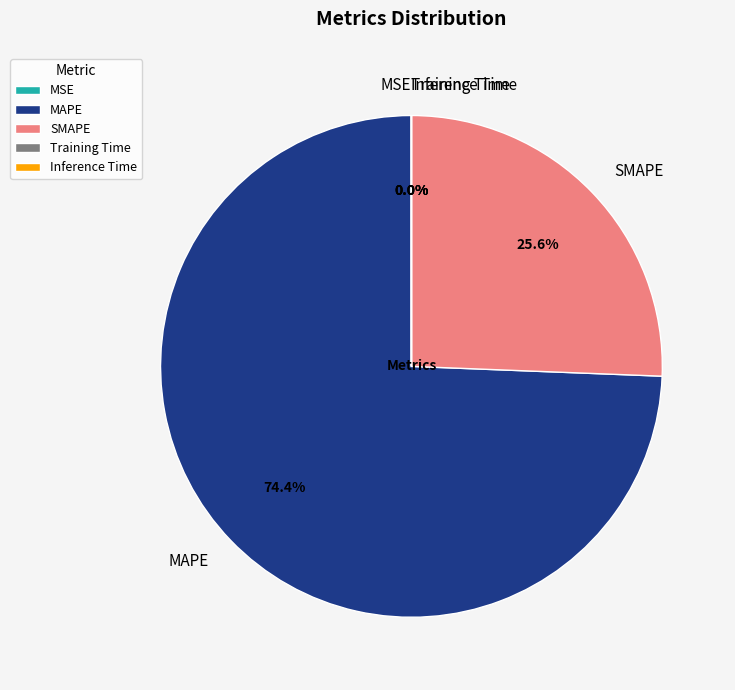

To the nearest percent, what percentage of the pie is SMAPE?

26%